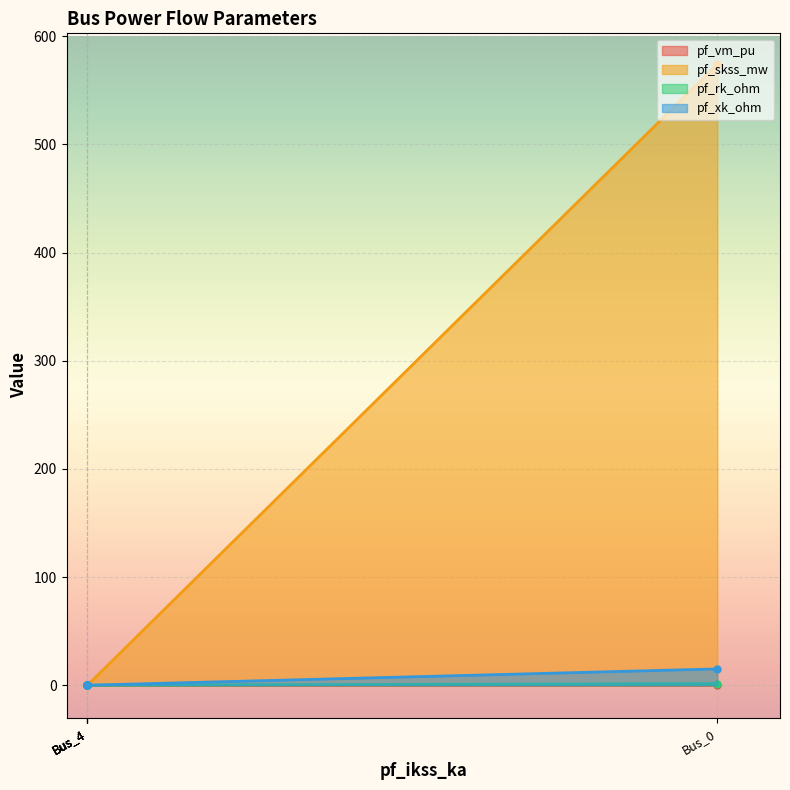

What is the maximum value shown in the chart?

574.0